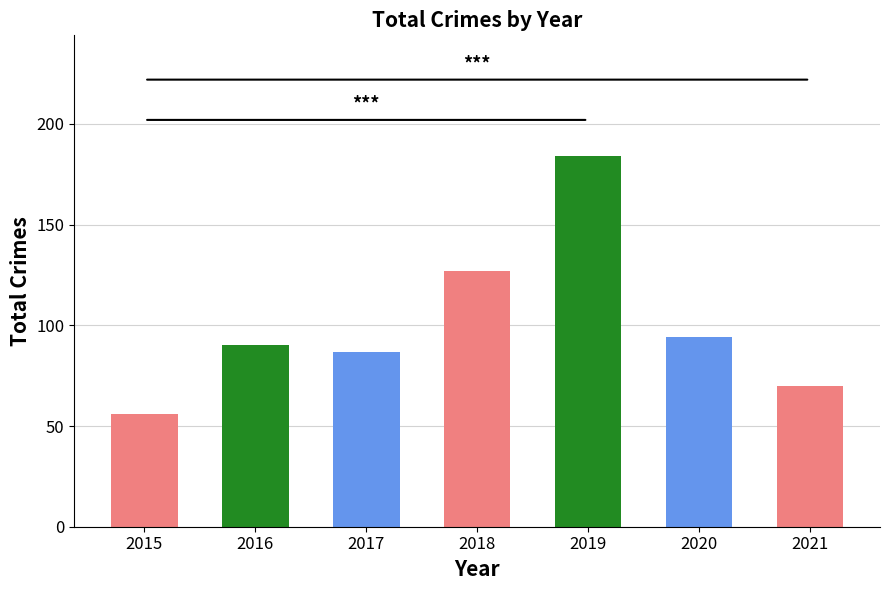

Rank the categories by value from lowest to highest.

2015, 2021, 2017, 2016, 2020, 2018, 2019